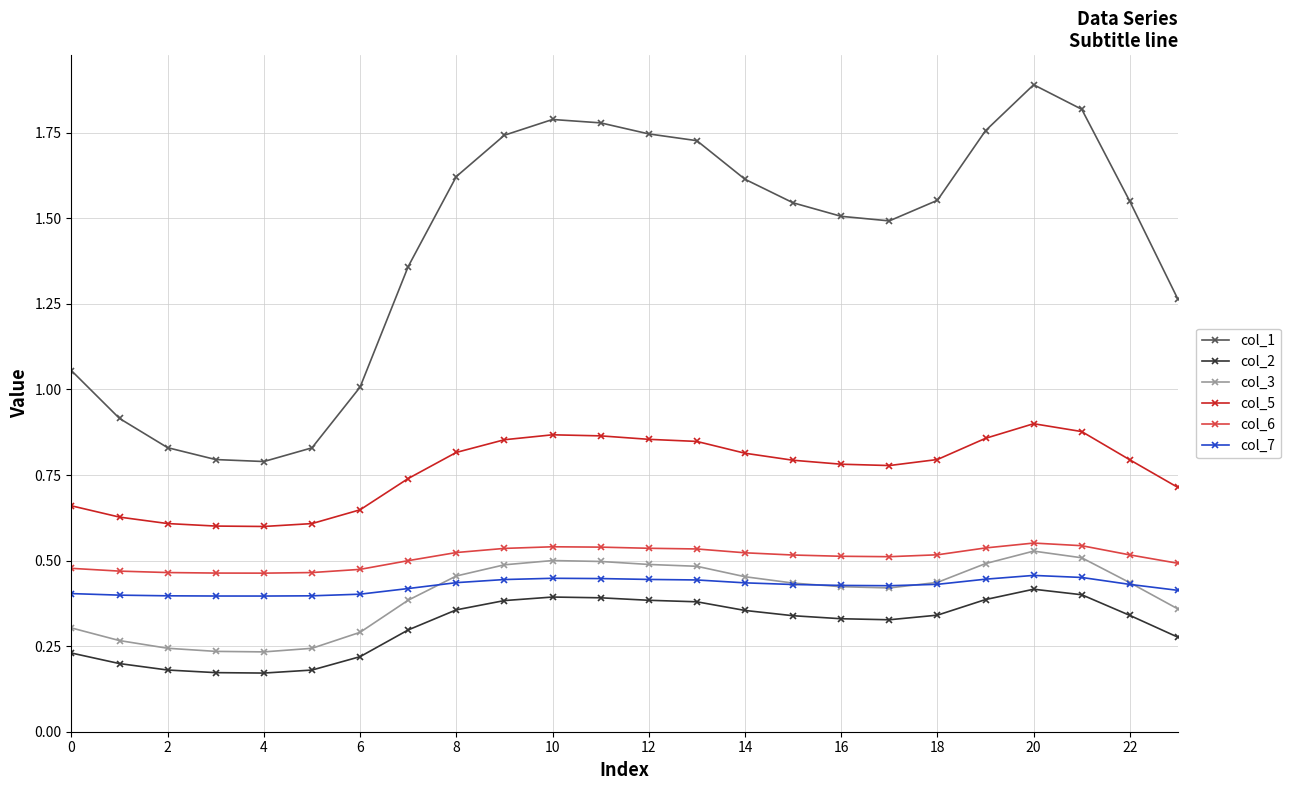

What is the greatest value displayed?

1.9